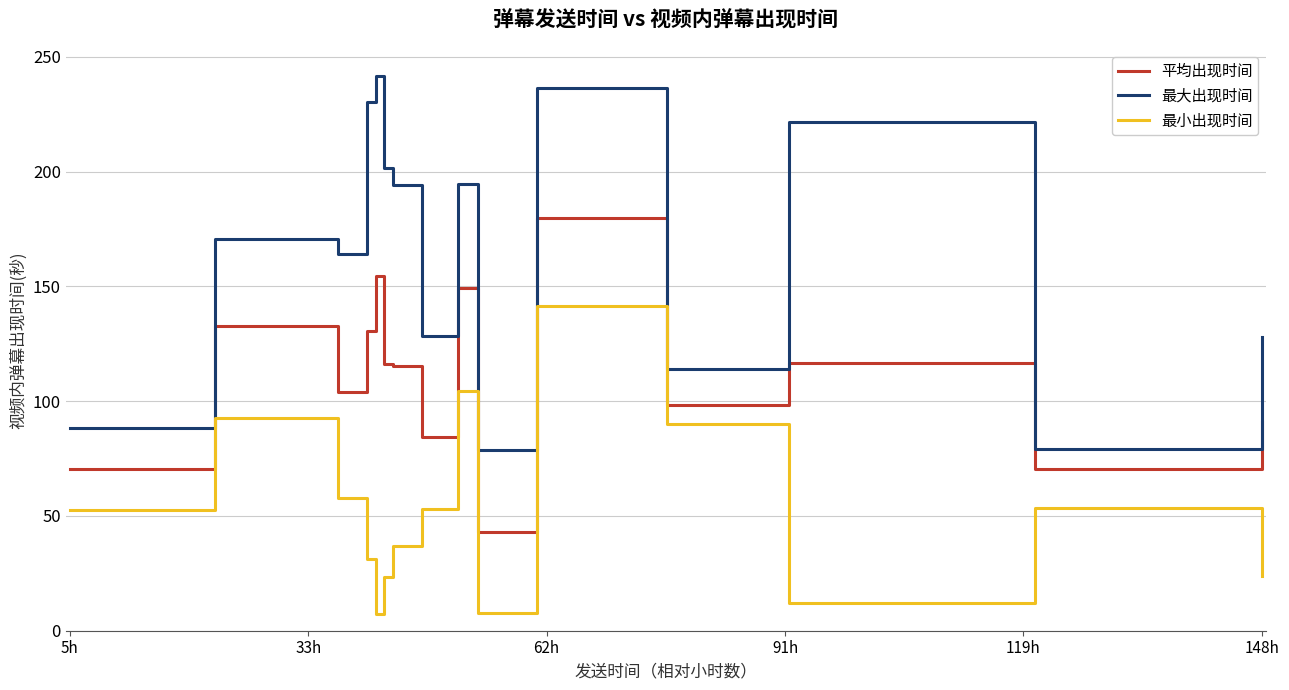

What is the maximum value shown in the chart?

241.5